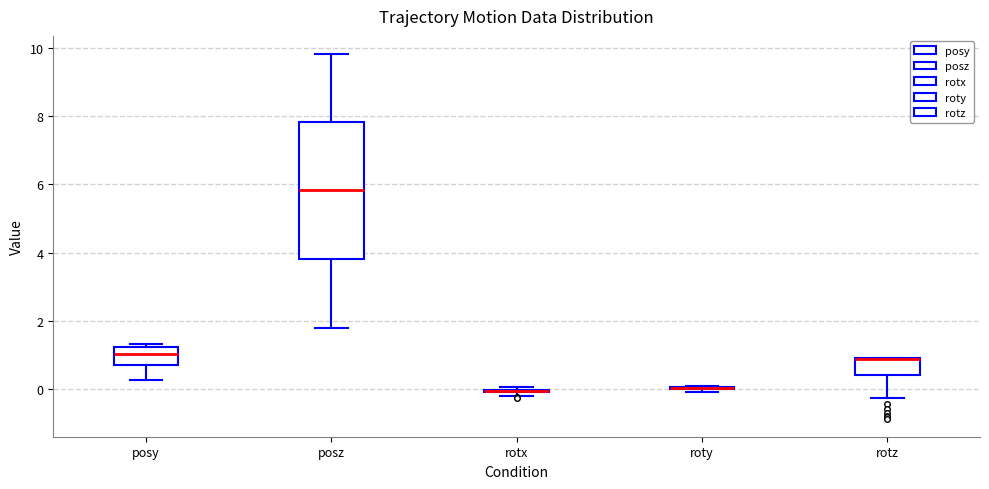

Reading left to right, read every box against the y-axis: the position of its median line, the range the box covers, and the ends of its whiskers. The values are not printed on the chart, so give them approximately, as read against the axis.

posy: median 1.0, box 0.8 to 1.2, whiskers 0.2 to 1.4
posz: median 5.8, box 3.8 to 7.8, whiskers 1.8 to 9.8
rotx: box collapsed to a line at 0.0, whiskers -0.2 to 0.0
roty: box collapsed to a line at 0.0, whiskers 0.0 to 0.0
rotz: median 1.0 (drawn on the box's upper edge), box 0.4 to 1.0, whiskers -0.2 to 1.0